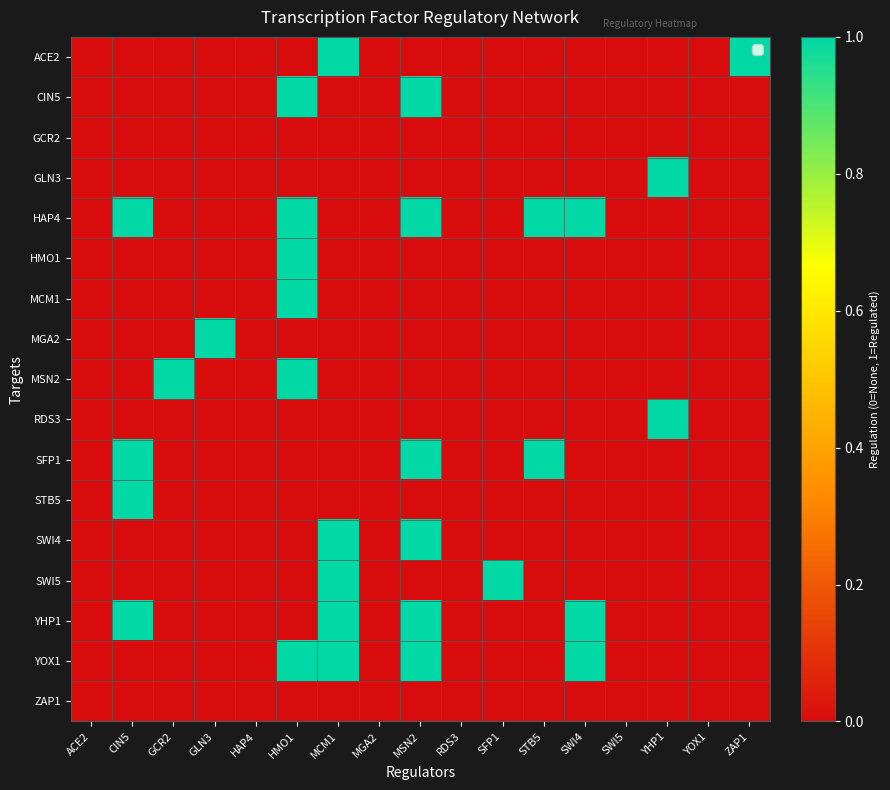

Which series has the largest total across all categories?

HAP4